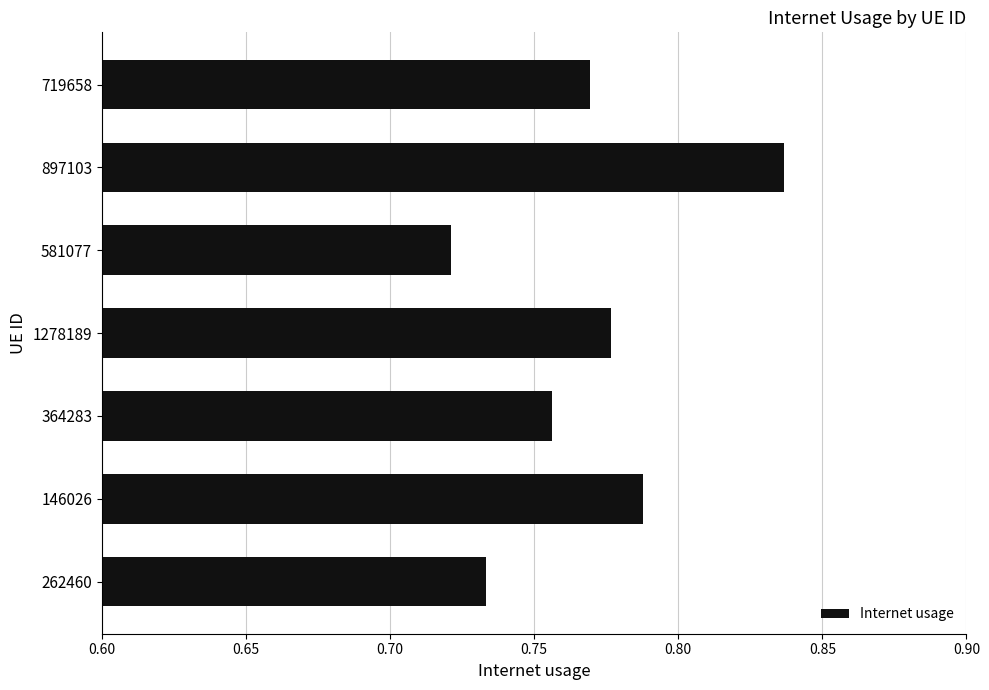

The chart shows a value of 1.0 at 146026. True or false?

False